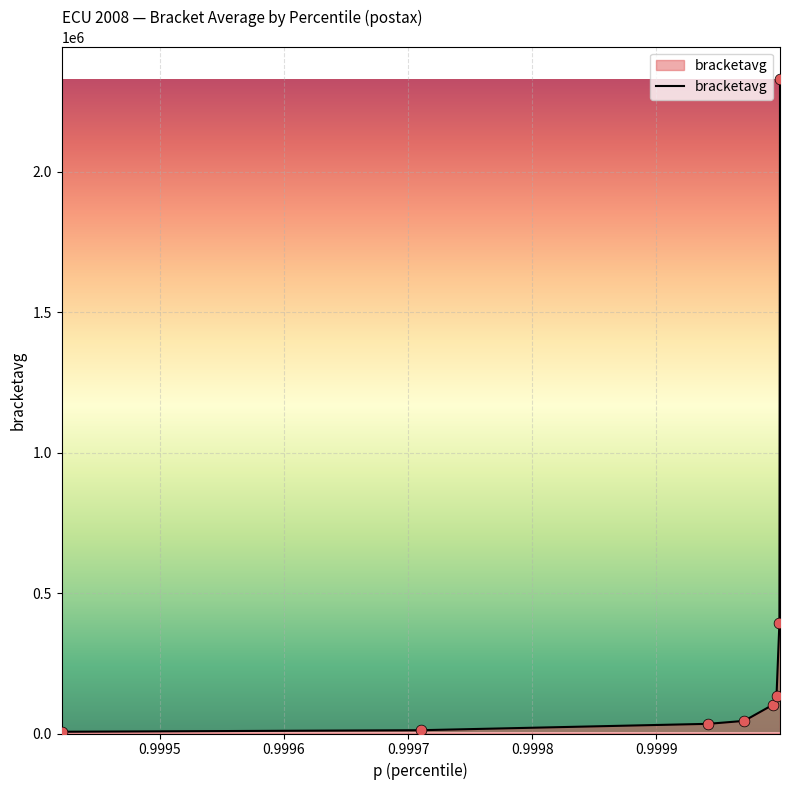

What is the maximum value shown in the chart?

2327811.3